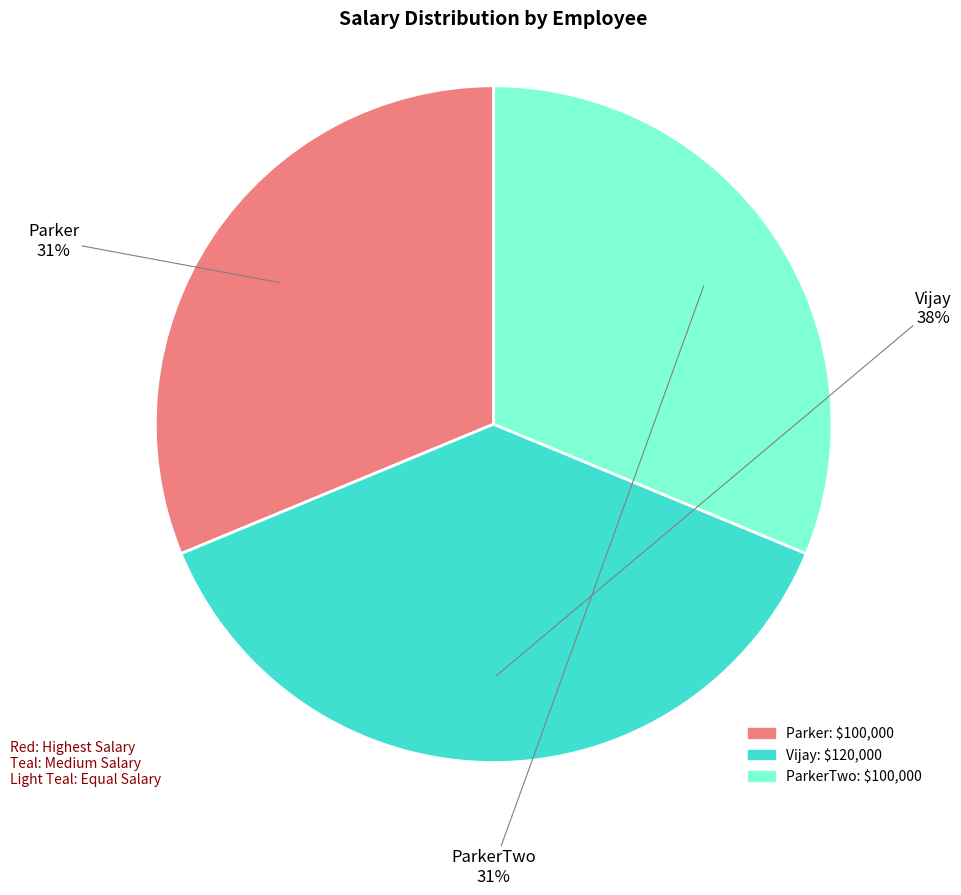

To the nearest percent, what percentage of the pie is ParkerTwo?

31%